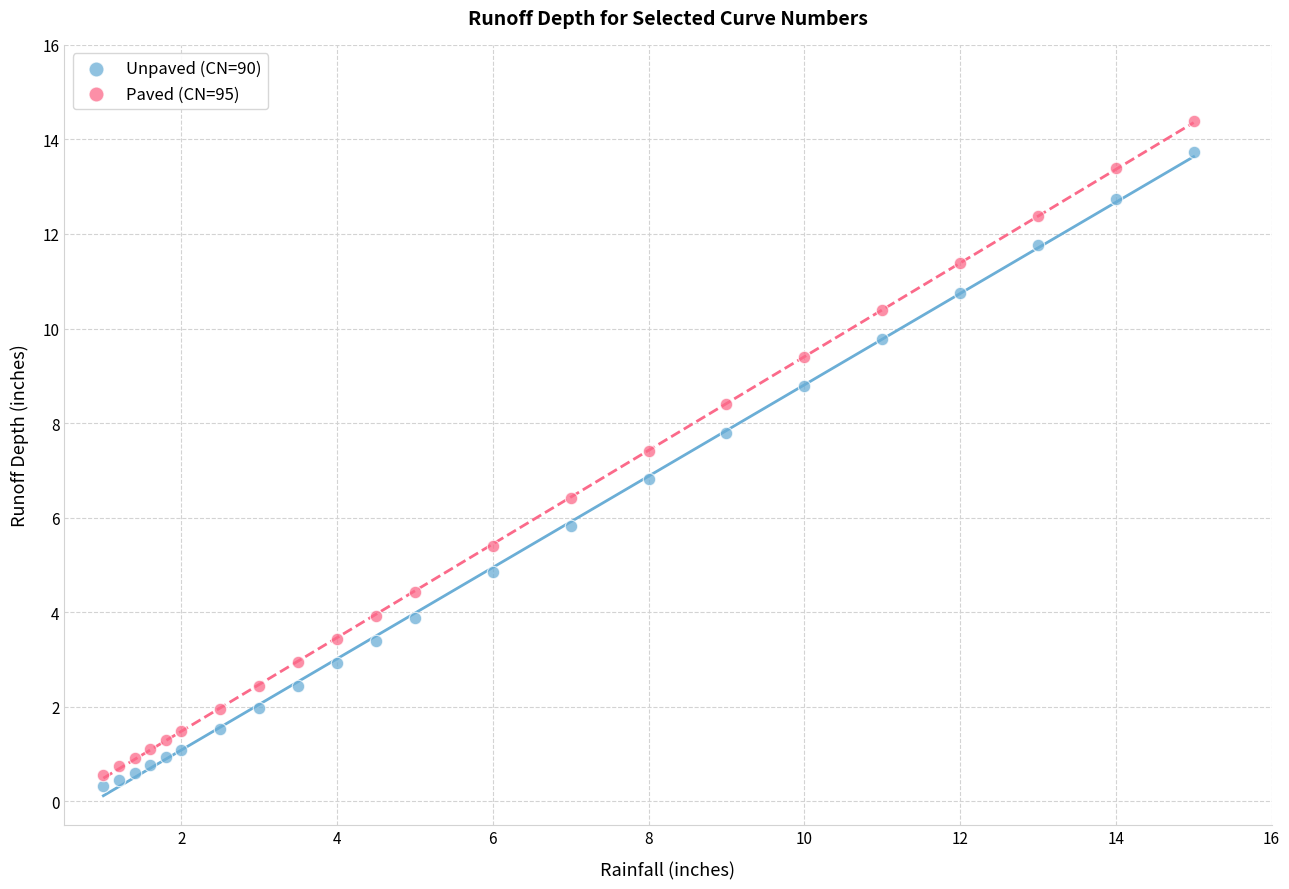

Across all data points, what is the range of X values (max minus min)?

14.0